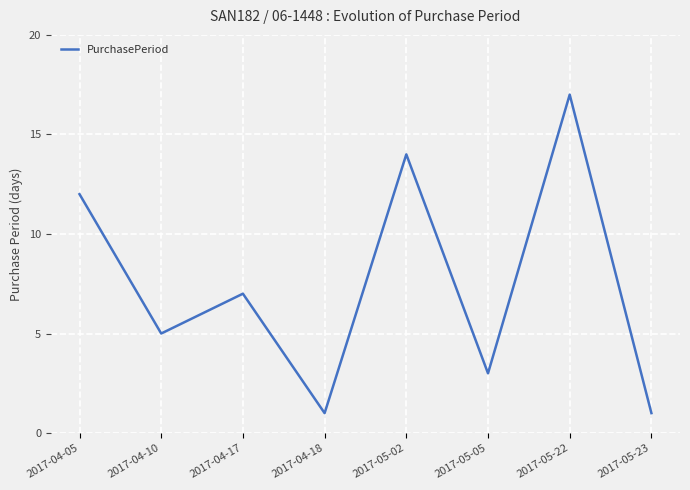

What position from the left is 2017-05-05?

6